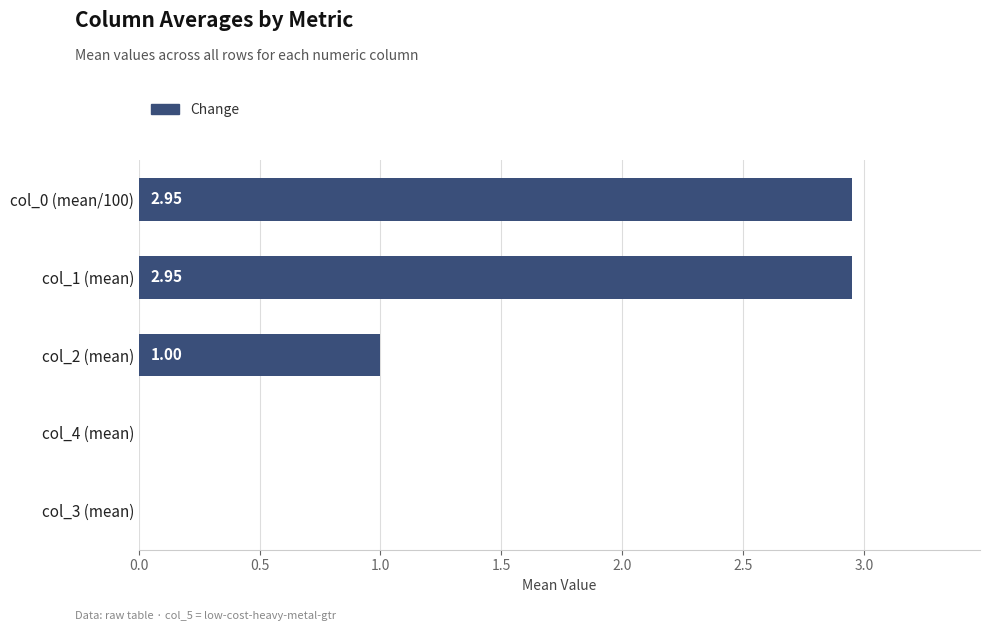

How many data points does each series have?

5